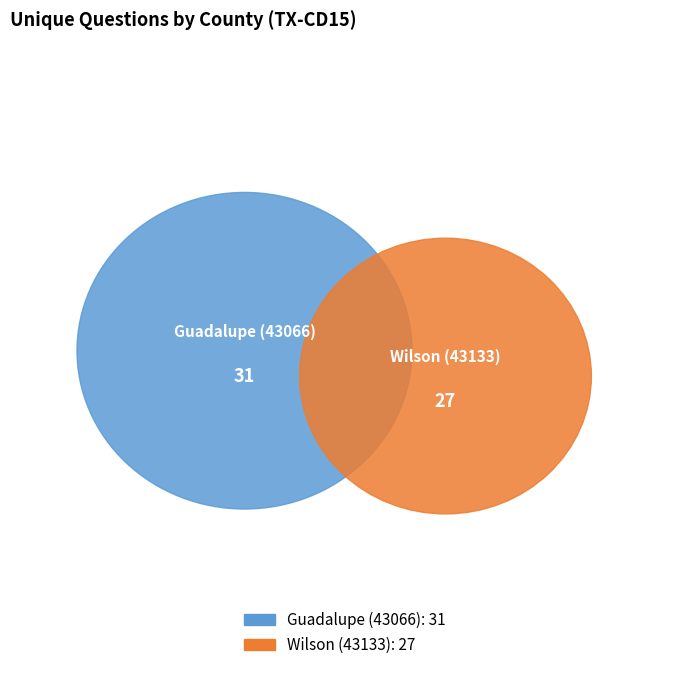

To the nearest percent, what portion does Wilson (43133) represent?

47%